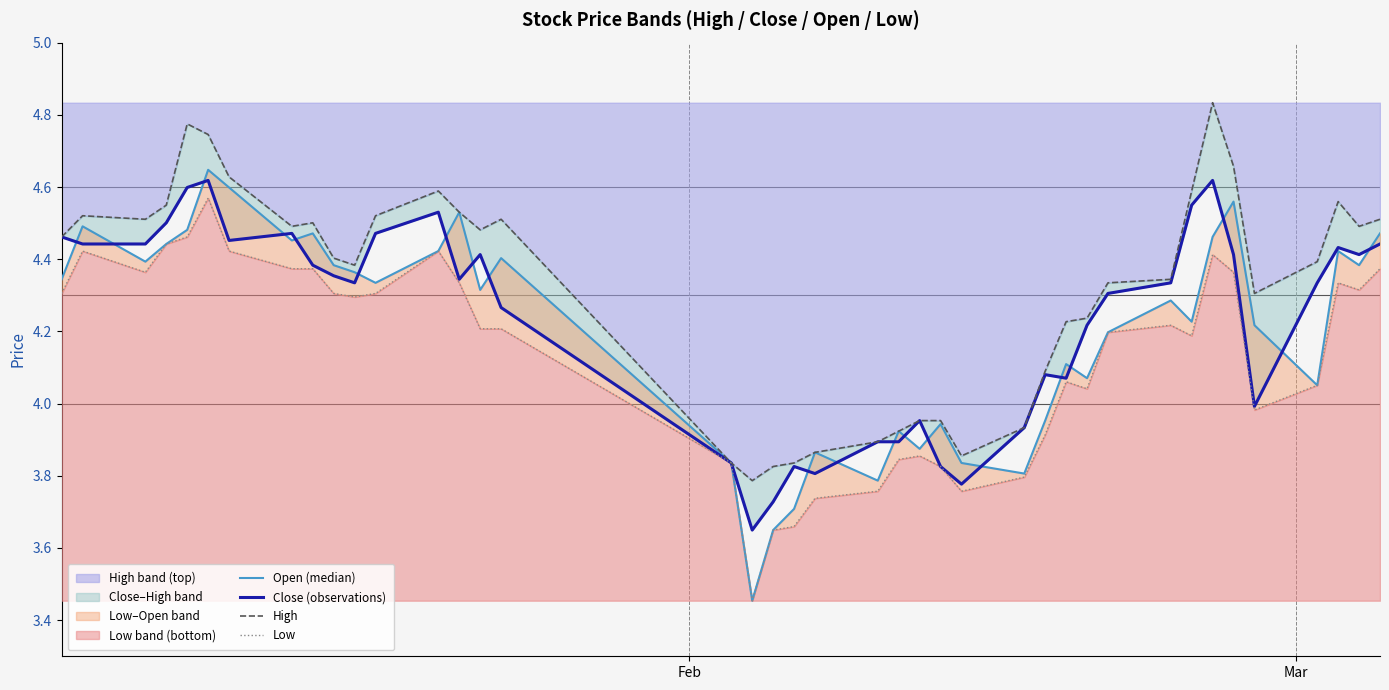

The value of Close (observations) at 29 is 7.1. True or false?

False